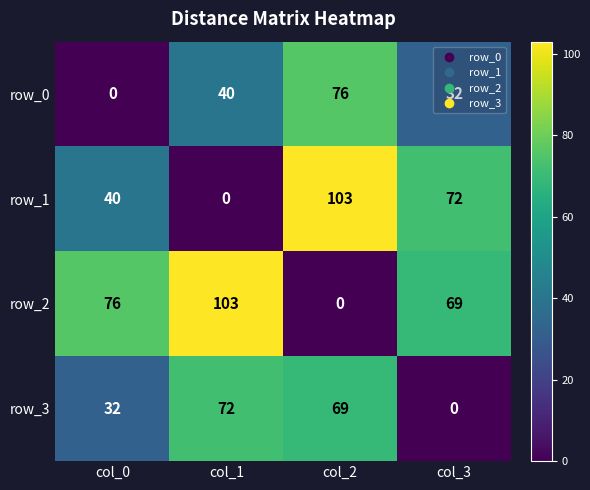

Which series has the largest total across all categories?

row_2